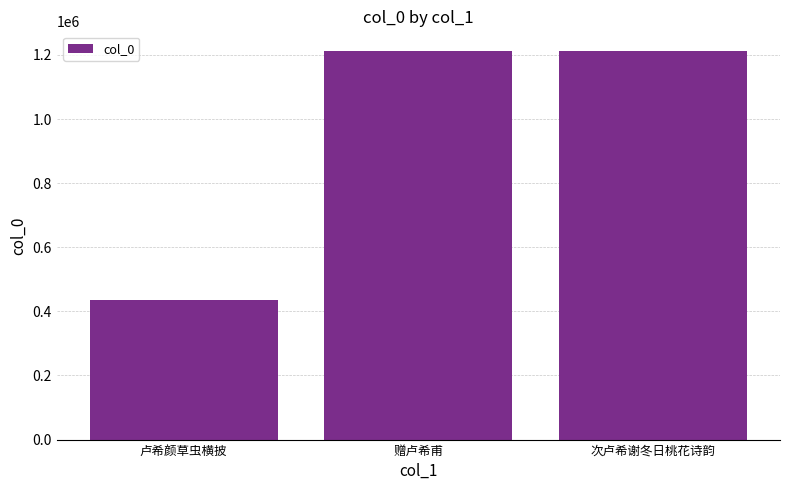

Which category has the lowest value across all series?

卢希颜草虫横披